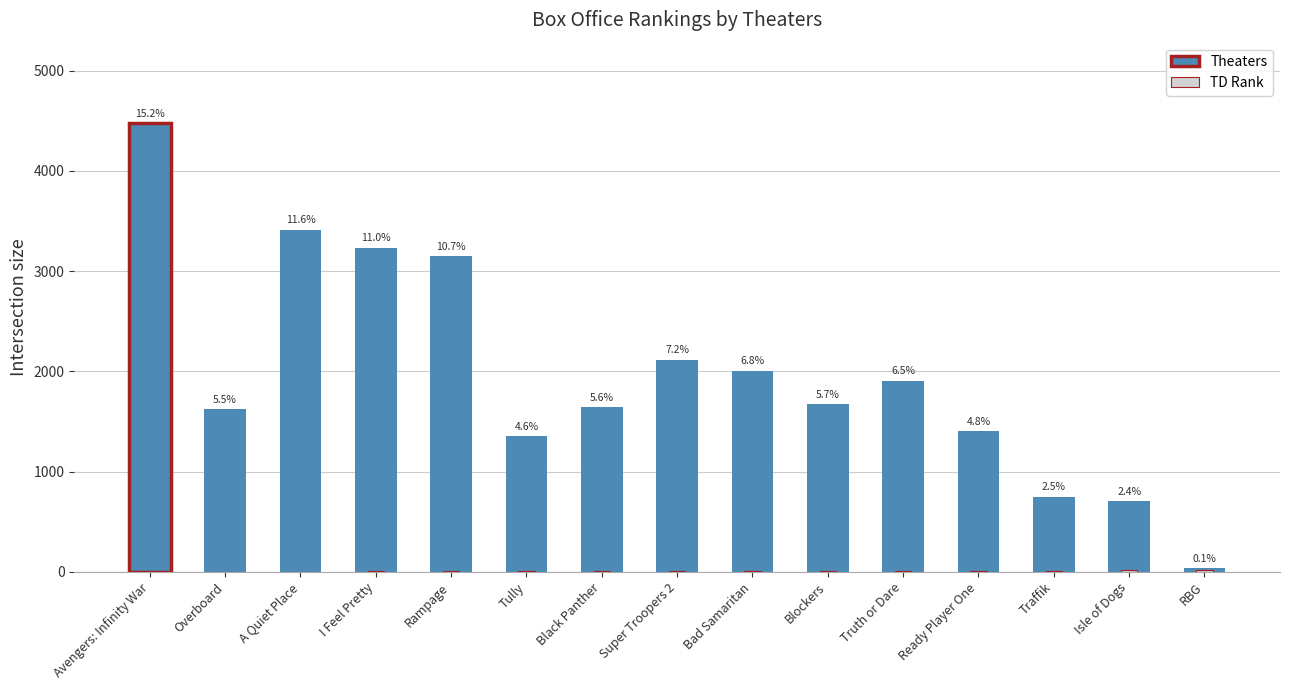

What is the label of the 15th bar from the left?

RBG